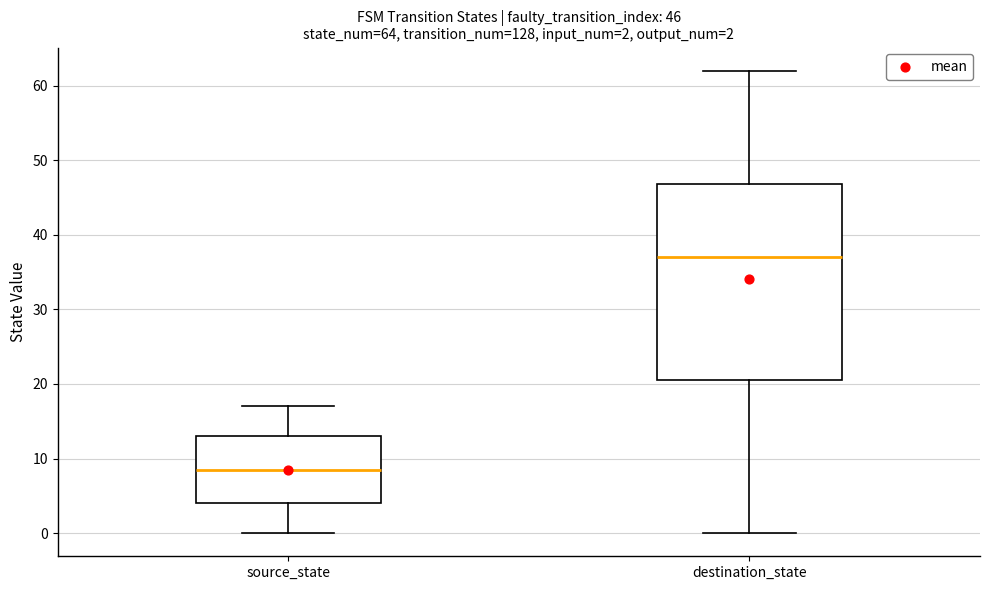

Which box is the tallest, from its lower edge to its upper edge?

destination_state